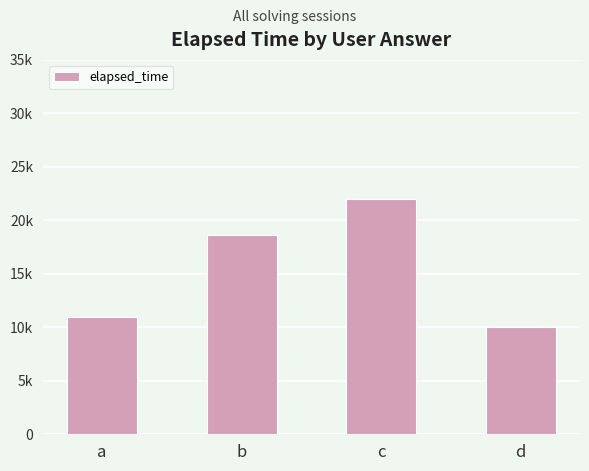

List the labels in order of value, largest first.

c, b, a, d